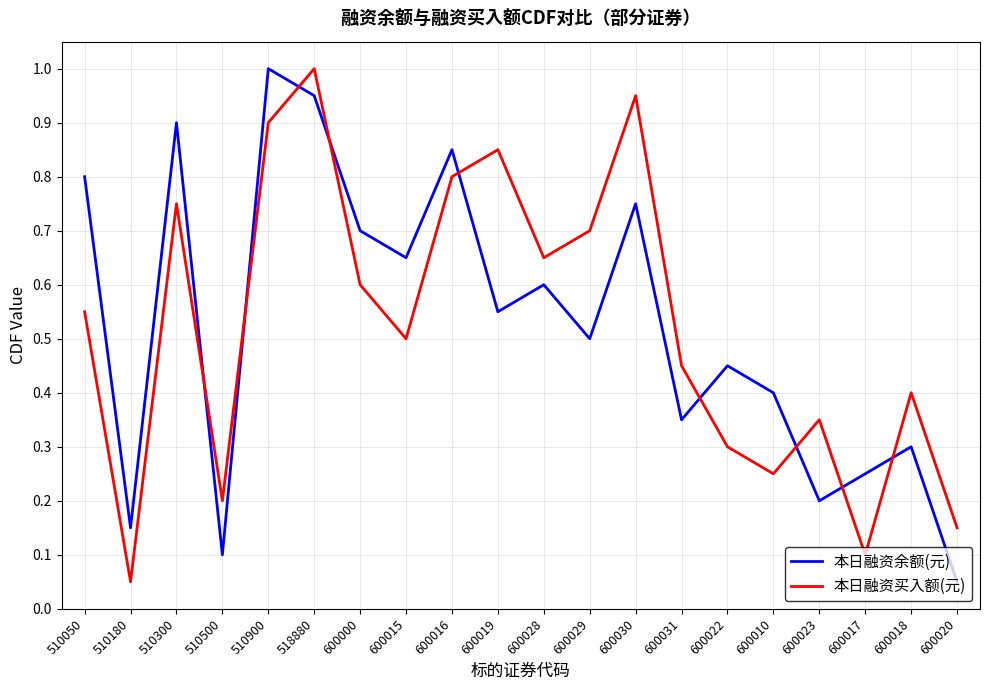

At which label does 本日融资买入额(元) reach its peak?

518880